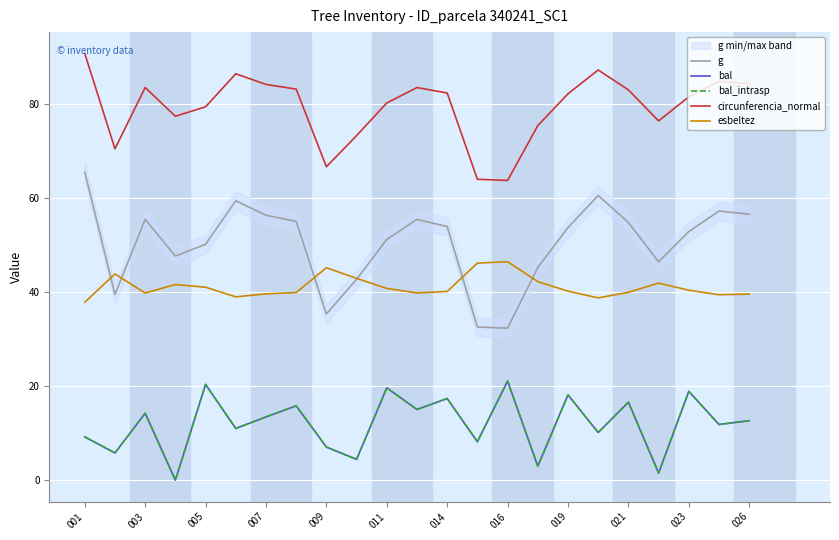

Between which two adjacent categories do esbeltez and g first intersect?

001 and 003